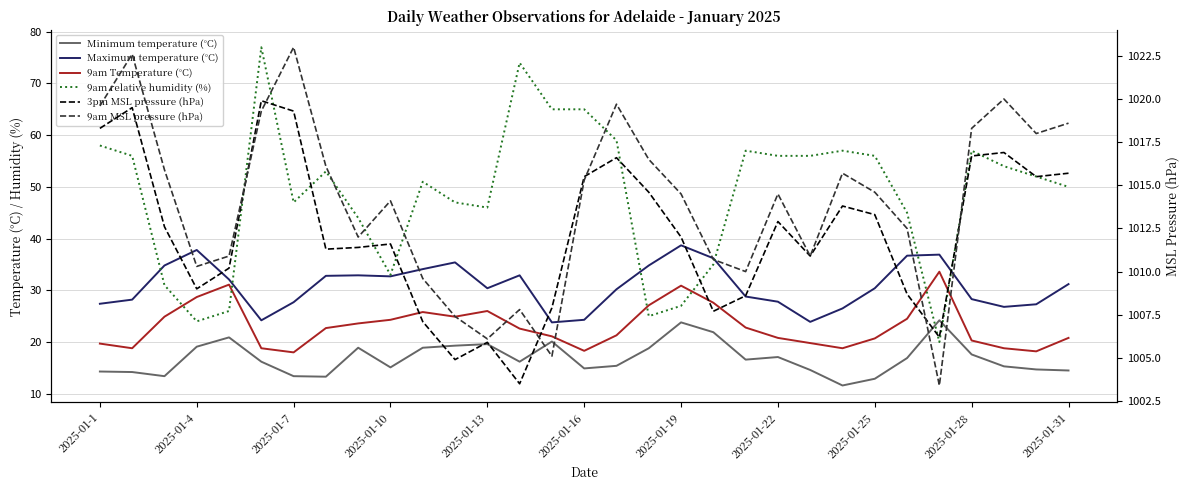

How many data points does each series have?

31